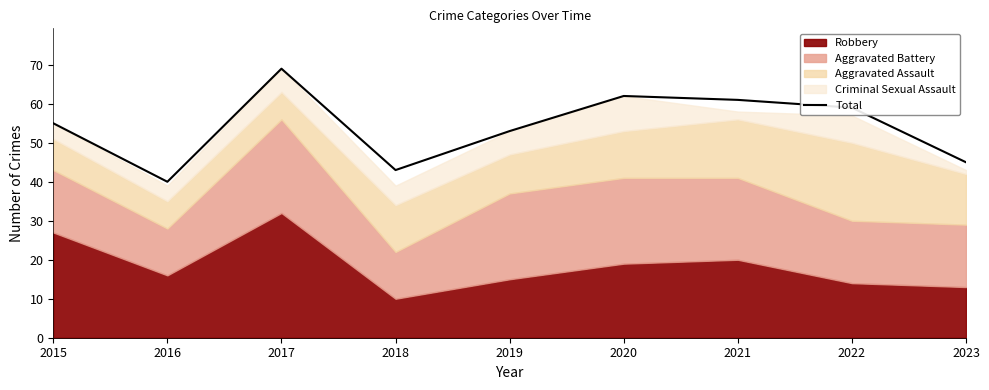

Is it true that the value at 2021 is 61?

True